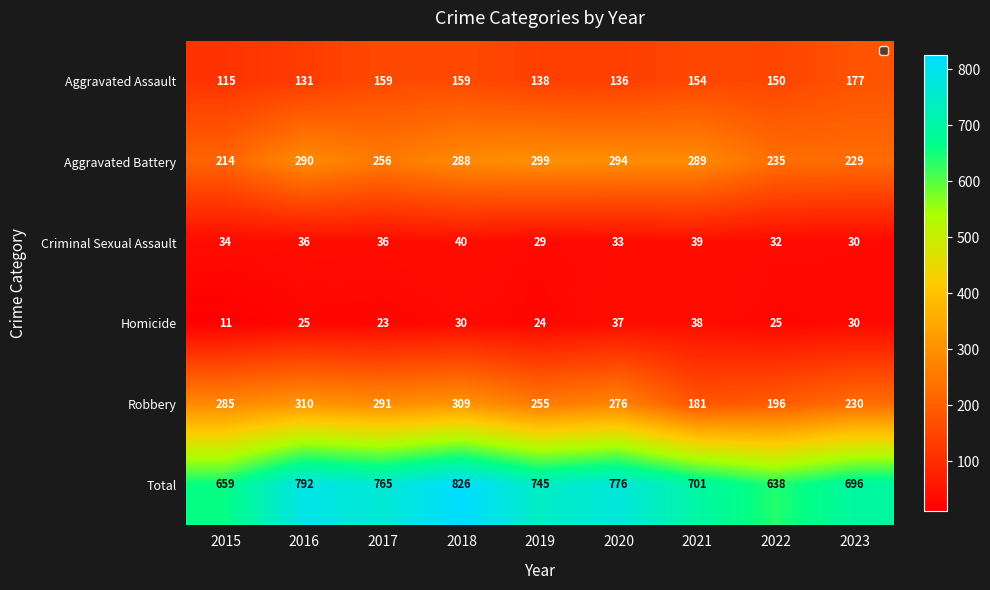

At which category does the chart reach its minimum across all series?

2015